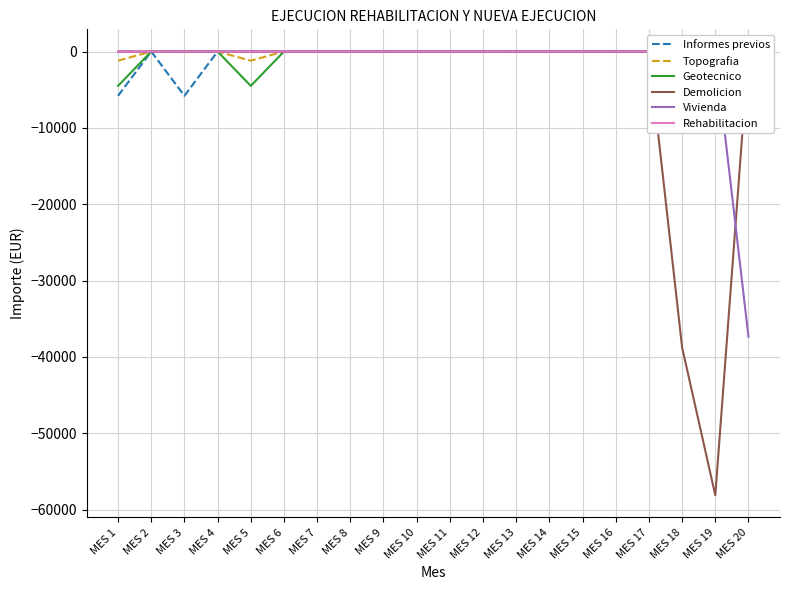

Is this an area chart (filled region under the line)?

No